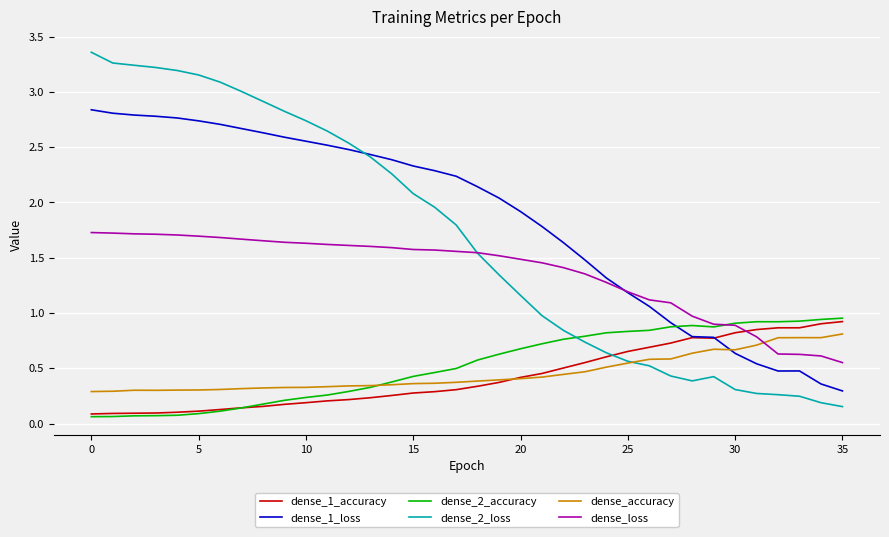

Which series ends up on top after the final intersection of dense_loss and dense_accuracy?

dense_accuracy